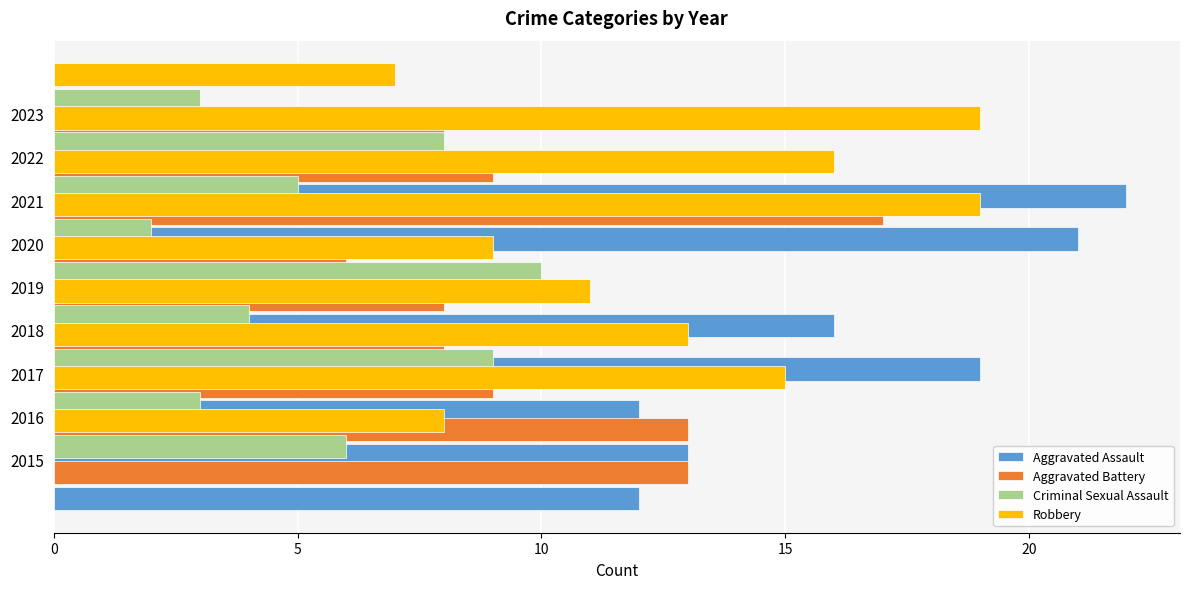

How many groups of bars are there?

9